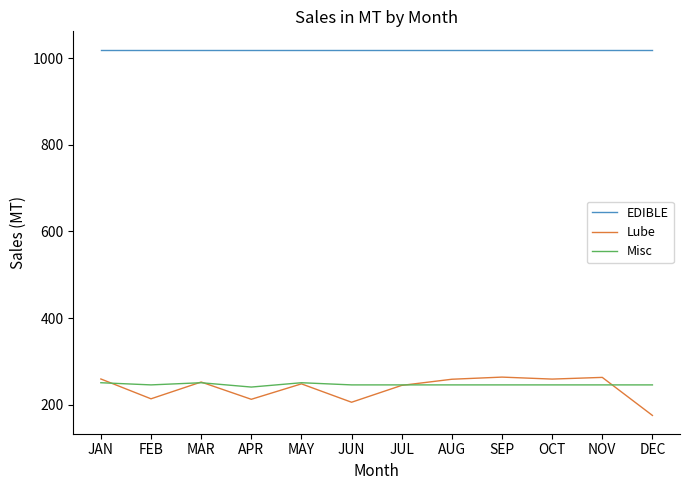

True or false: EDIBLE has a value of 1751.4 at AUG.

False